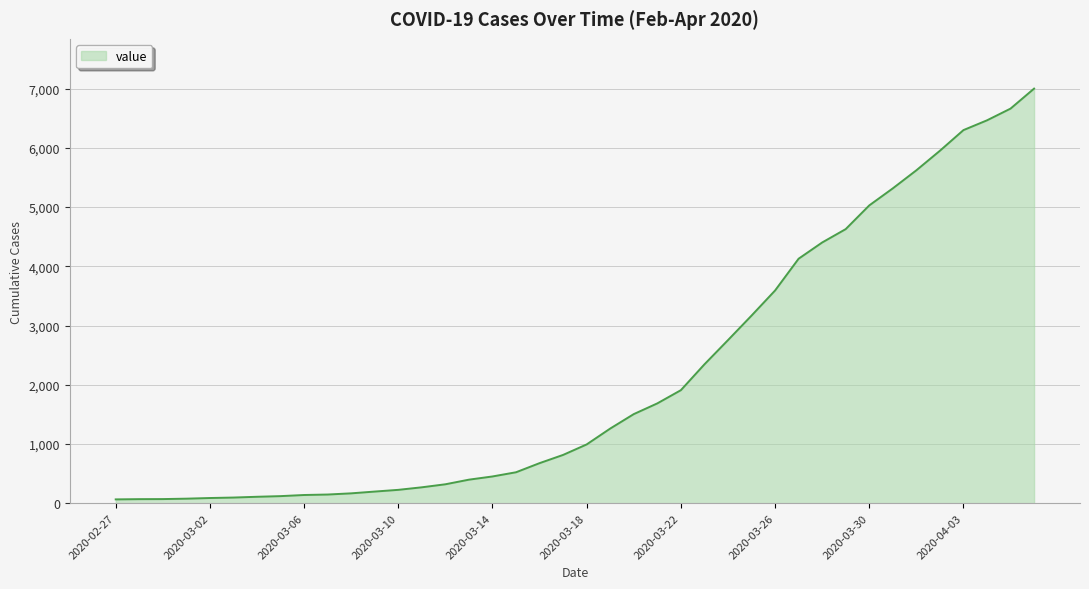

What is the greatest value displayed?

7001